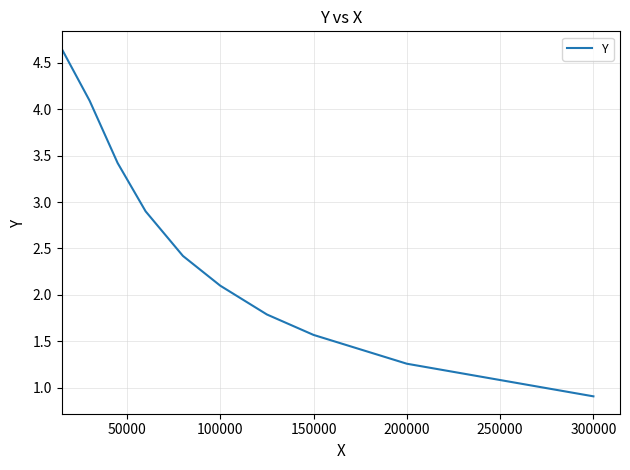

Between 100000 and 300000, which is larger?

100000